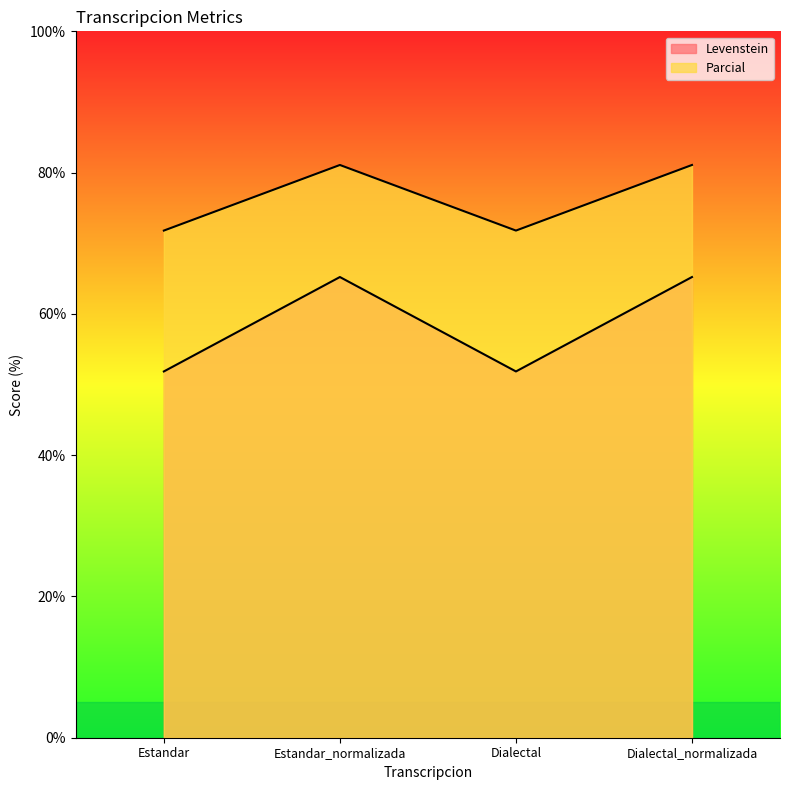

True or false: Parcial and Levenstein cross at least once.

False